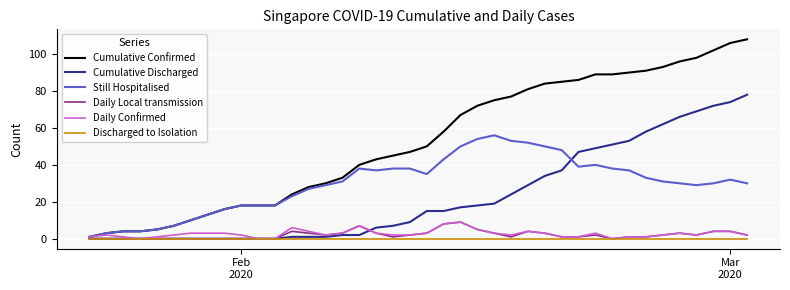

What is the maximum value shown in the chart?

108